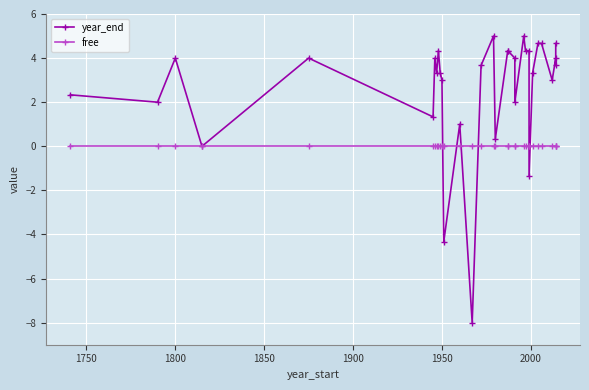

Is this an area chart (filled region under the line)?

No